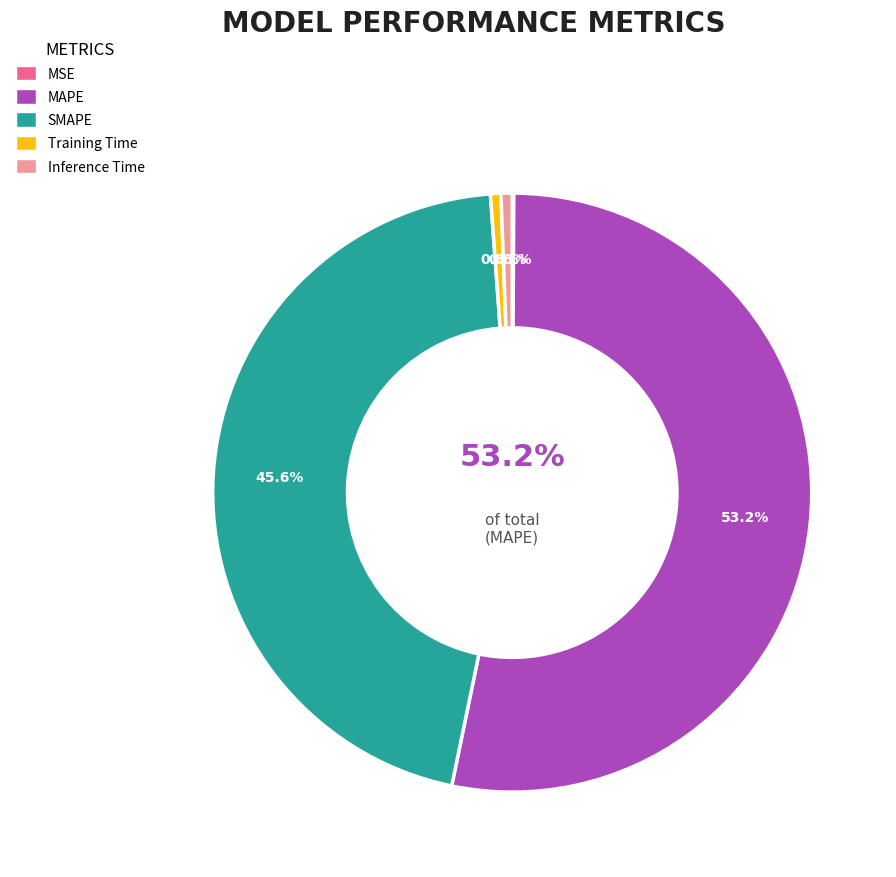

Which category has the biggest portion of the pie?

MAPE